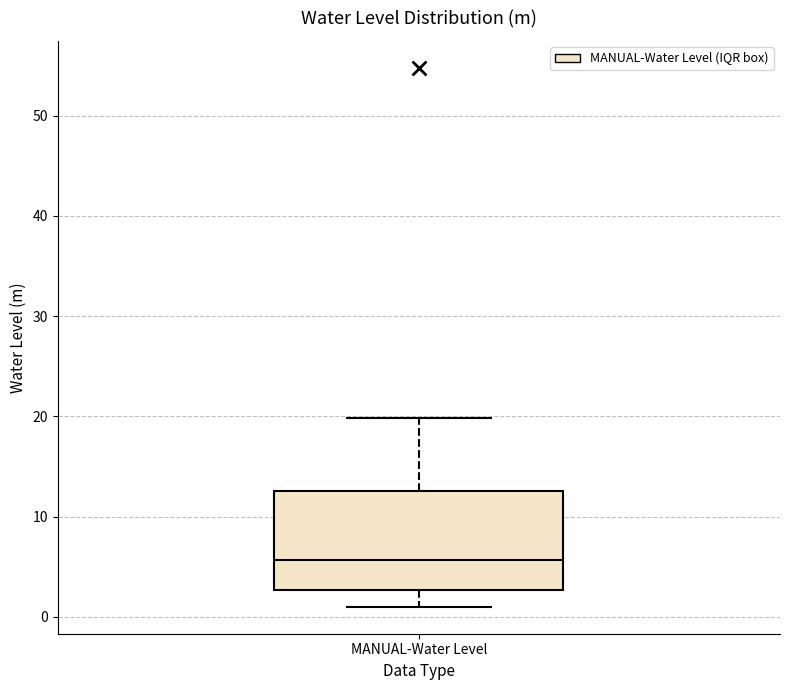

Transcribe this box plot: give where the median line is, the range the box spans, and where the two whiskers end, as read against the y-axis. The values are not printed on the chart, so give them approximately, as read against the axis.

median 6, box 3 to 13, whiskers 1 to 20